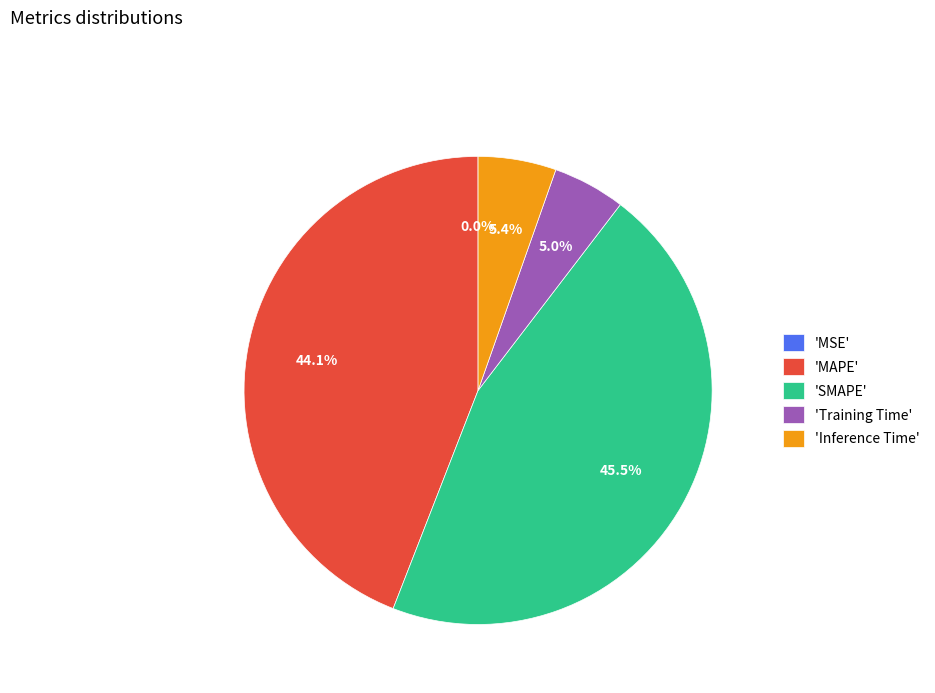

Is there any slice that represents more than half of the pie?

No